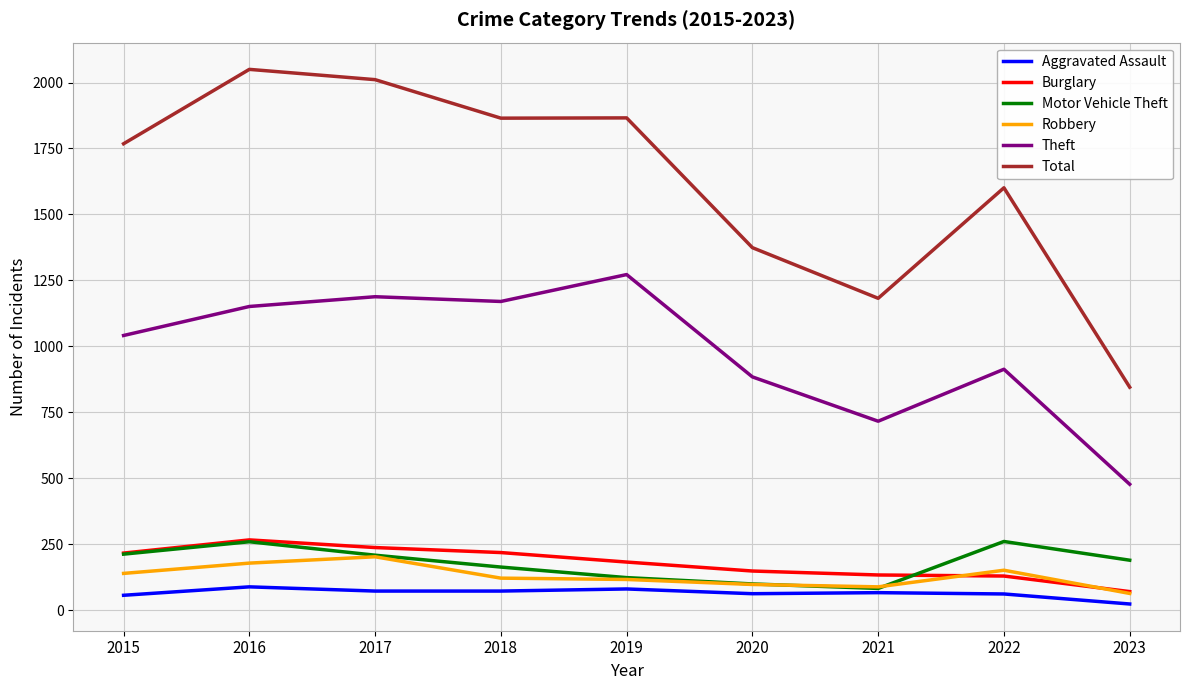

Is the value of Total at 2015 greater than the value of Robbery at 2016?

Yes